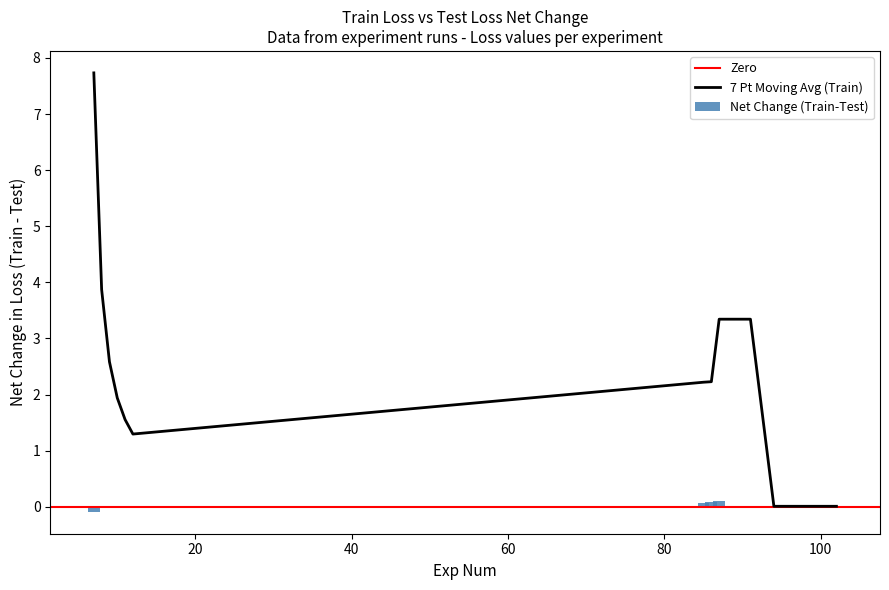

At which category is the sum across all series the highest?

7